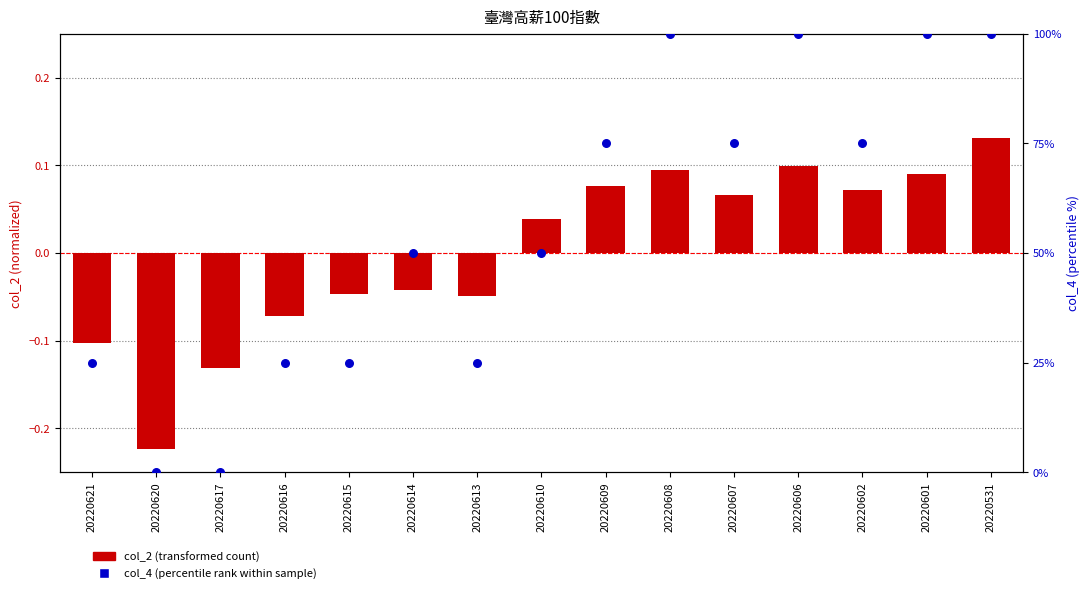

Is the value of col_2 (transformed) at 20220615 greater than the value of col_4 (percentile rank) at 20220606?

No